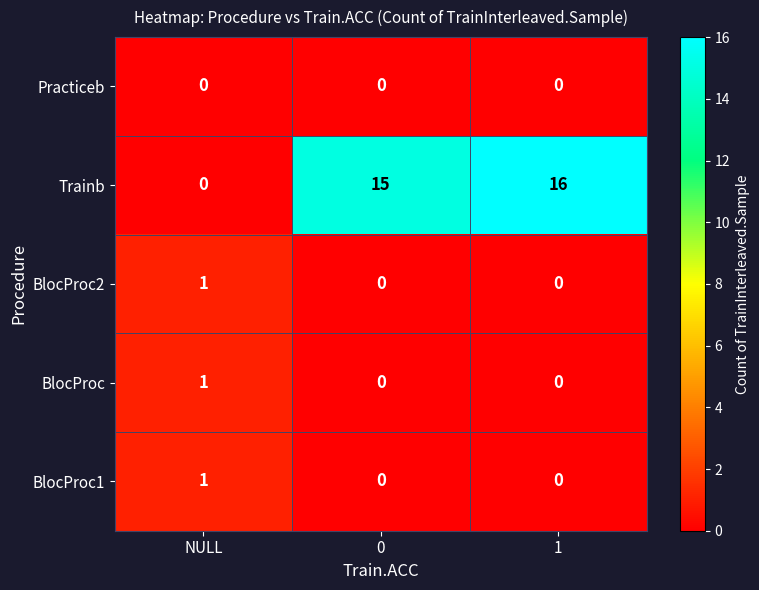

Reading left to right, extract all data points from this chart.

Practiceb: NULL=0	0=0	1=0
Trainb: NULL=0	0=15	1=16
BlocProc2: NULL=1	0=0	1=0
BlocProc: NULL=1	0=0	1=0
BlocProc1: NULL=1	0=0	1=0